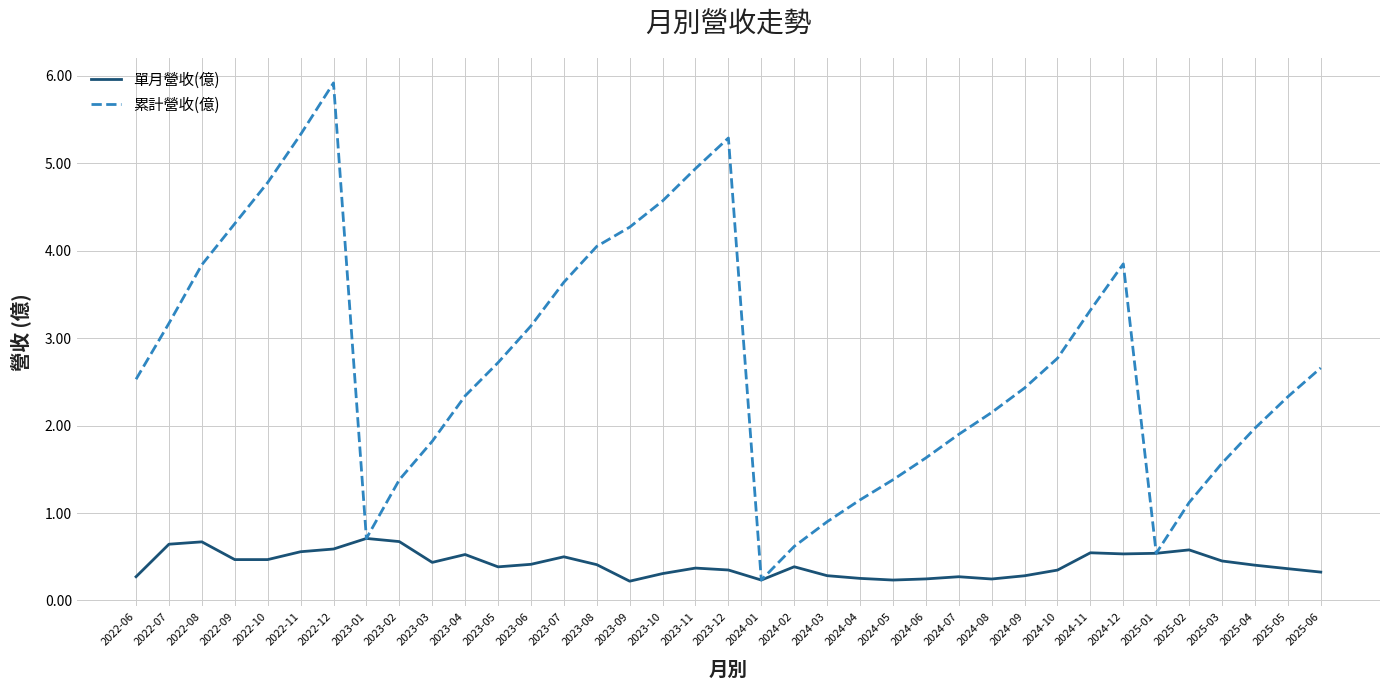

What is the difference between the 累計營收(億) values at 2025-05 and 2024-04?

1.2